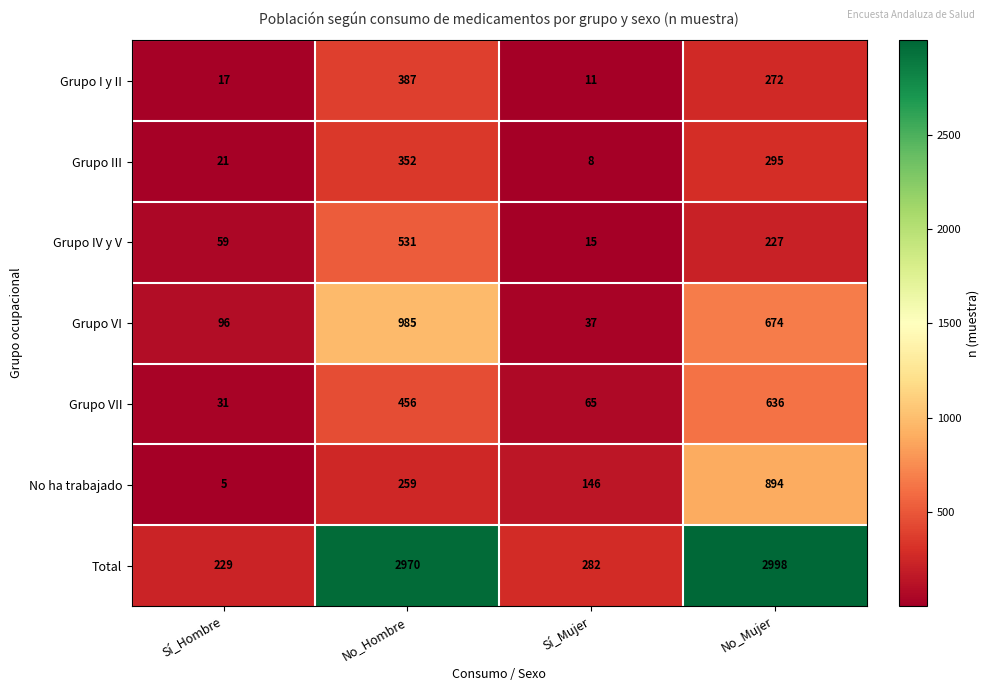

What is the difference between the Total values at No_Hombre and Sí_Hombre?

2741